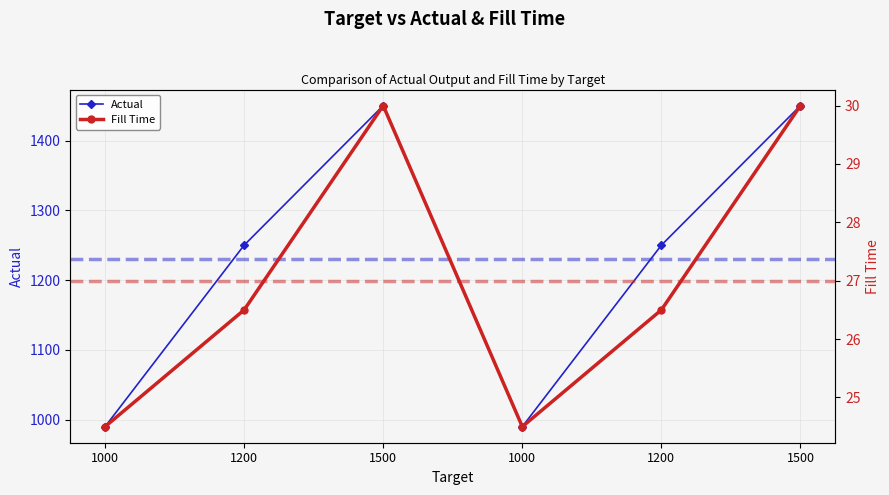

Where is the first local minimum for Fill Time?

1000